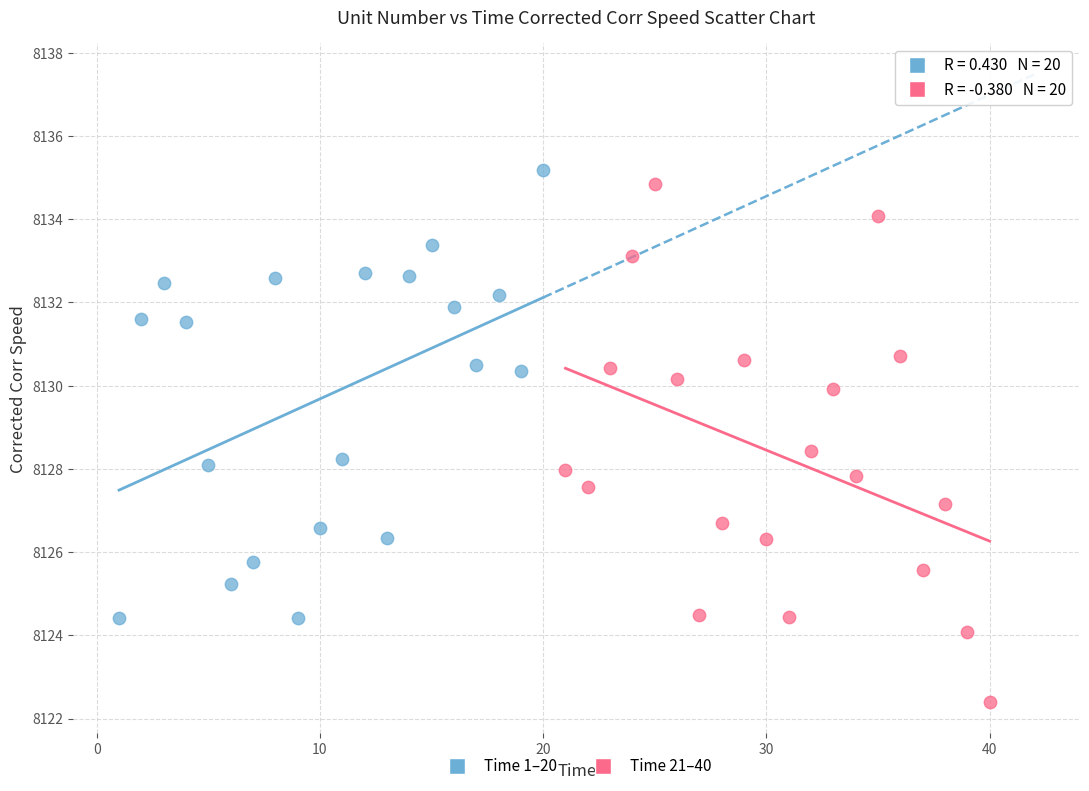

Which series reaches the maximum Y coordinate?

Time 1–20